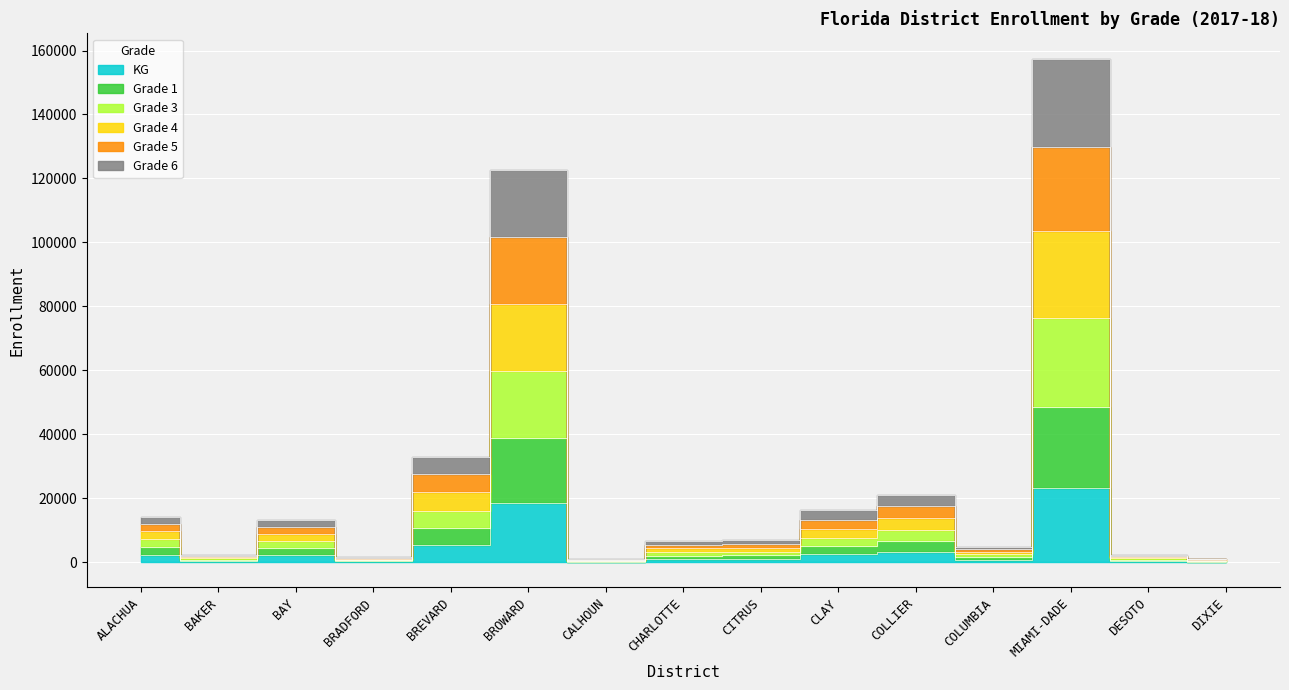

Which series has the widest spread of values?

Grade 3